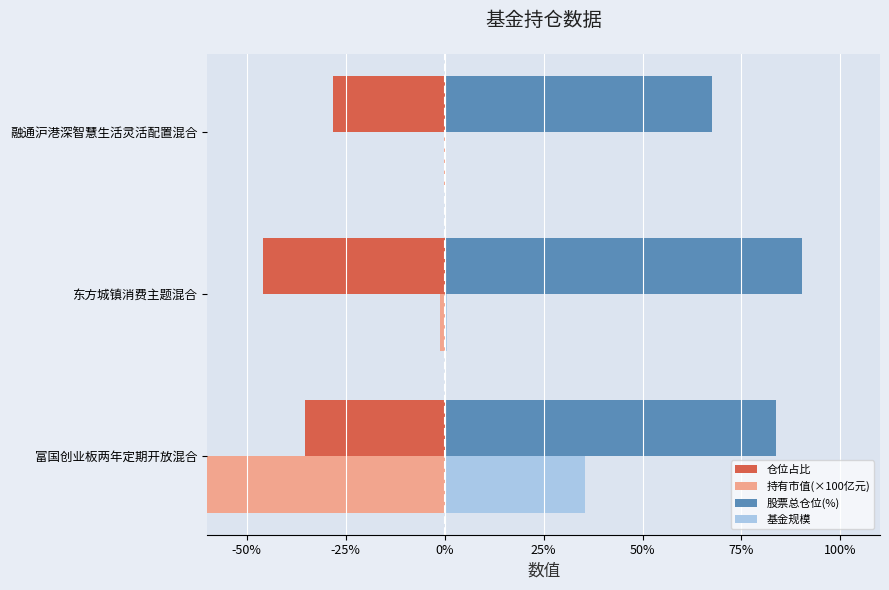

What is the highest value of the 股票总仓位(%) series?

90.3